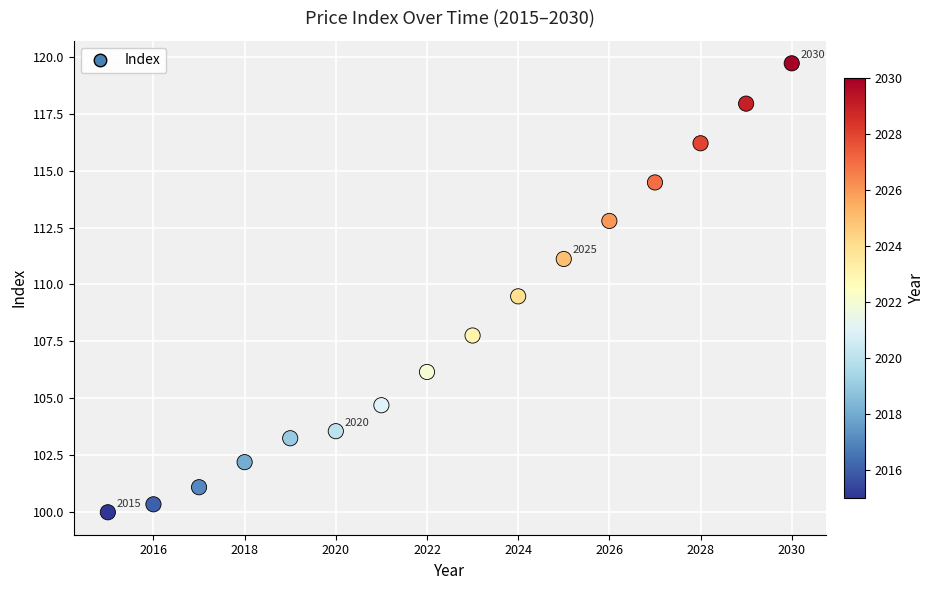

What is the range of X values (max minus min)?

15.0